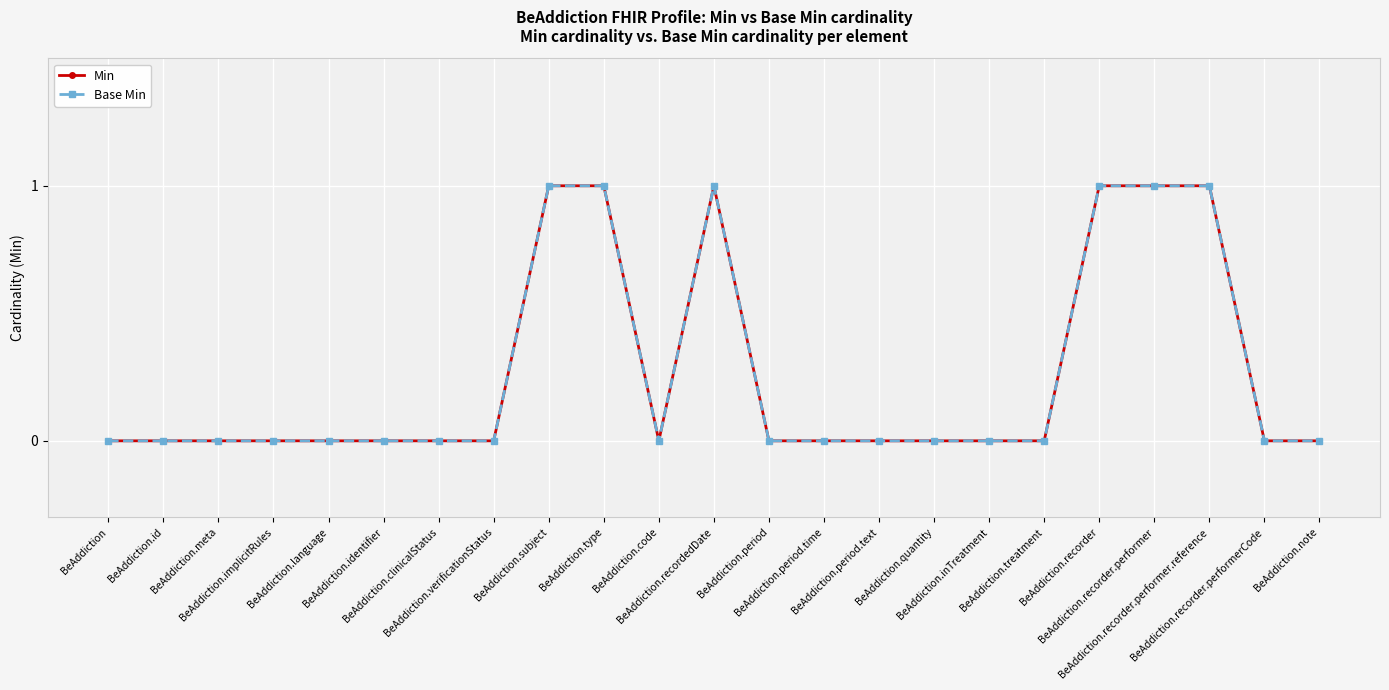

Does the chart have visible grid lines?

Yes